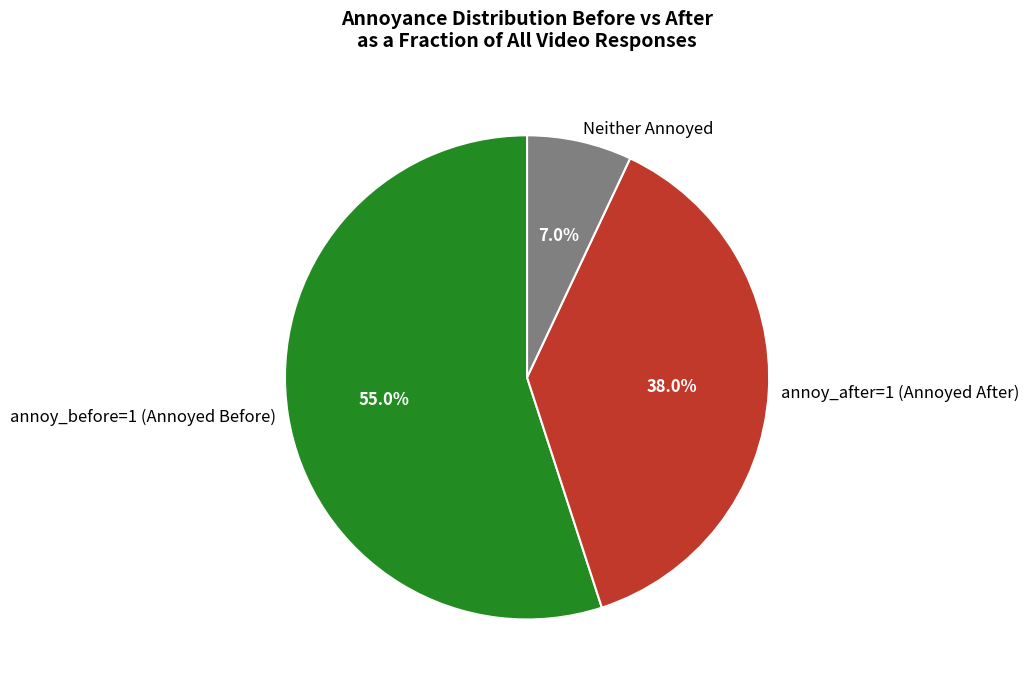

Approximately how many times larger is the value at annoy_after=1 (Annoyed After) compared to Neither Annoyed?

5.4